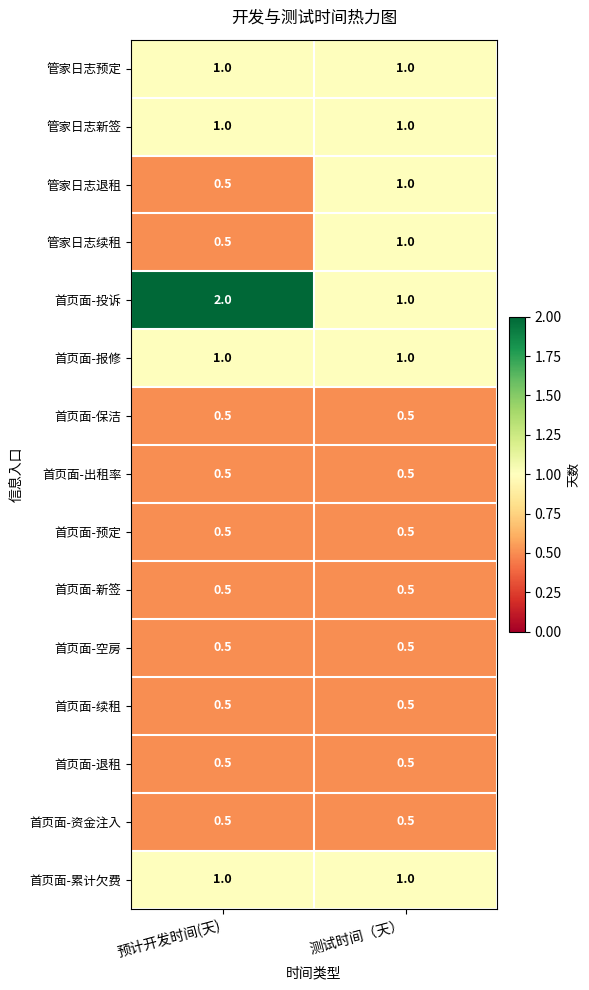

Which category has the highest value across all series?

预计开发时间(天)